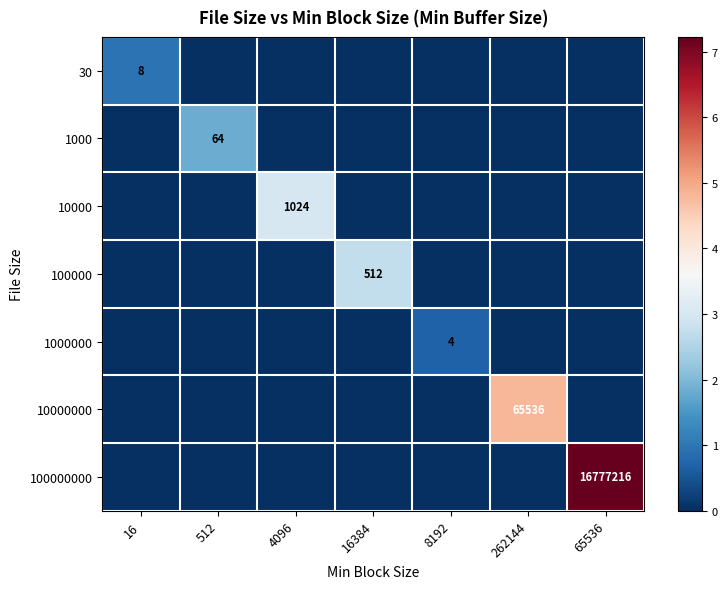

At how many categories does at least one series exceed 2?

4